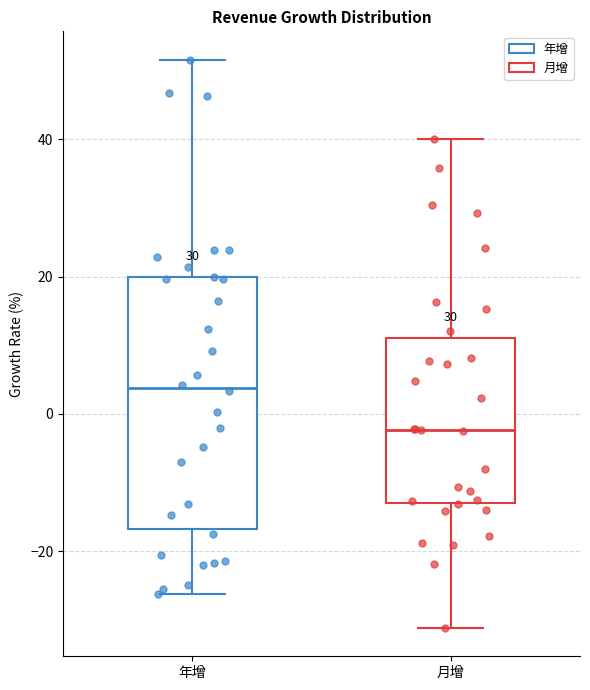

Reading left to right, read every box against the y-axis: the position of its median line, the range the box covers, and the ends of its whiskers. The values are not printed on the chart, so give them approximately, as read against the axis.

年增: median 4, box -16 to 20, whiskers -26 to 52
月增: median -2, box -12 to 12, whiskers -32 to 40